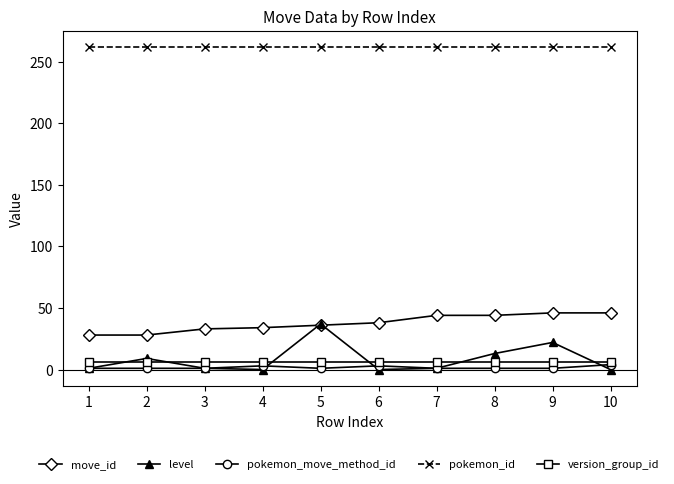

At 9, list the series in order from largest to smallest.

pokemon_id, move_id, level, version_group_id, pokemon_move_method_id